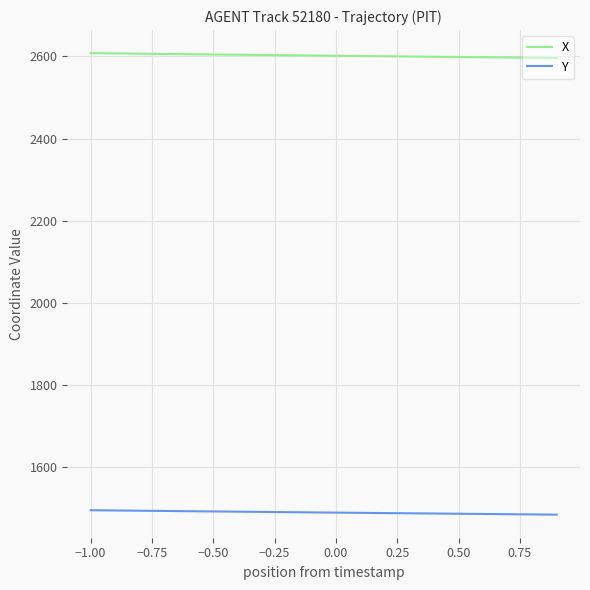

What is the minimum value for Y?

1484.3